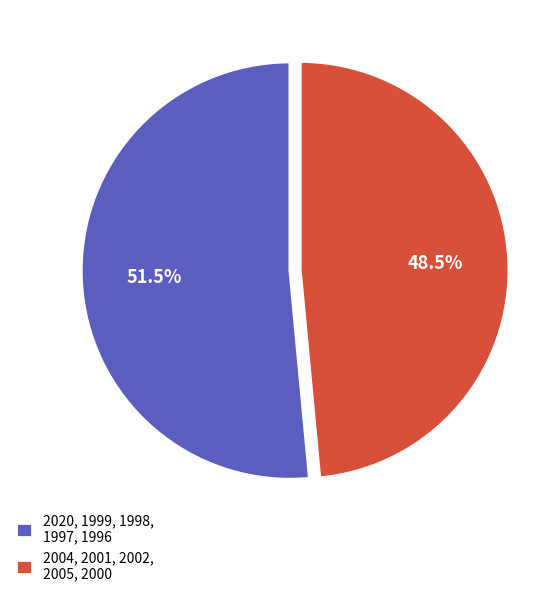

How many segments does this pie chart have?

2